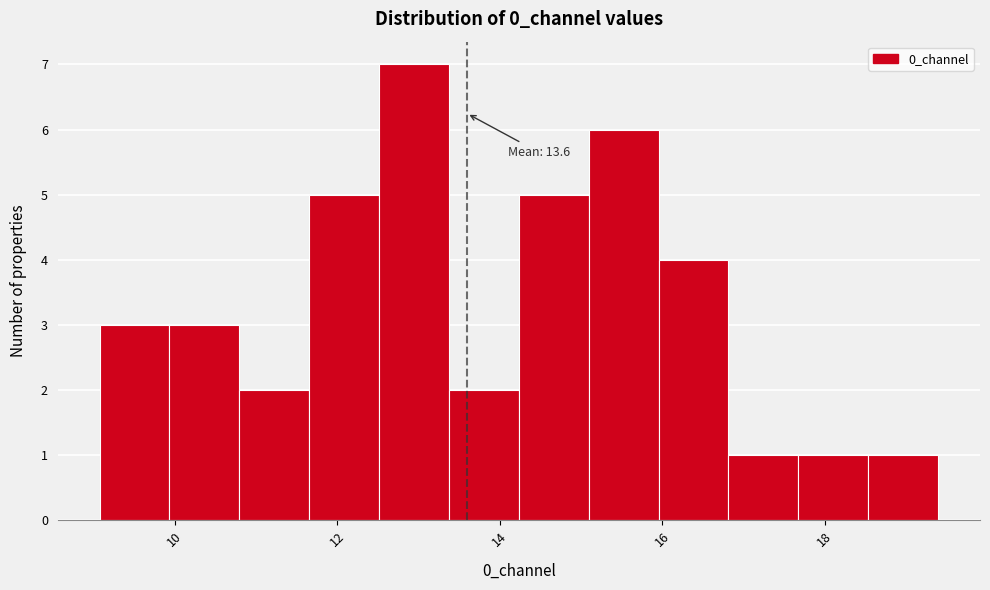

Which range on the x-axis has the tallest bar?

12.6 to 13.4